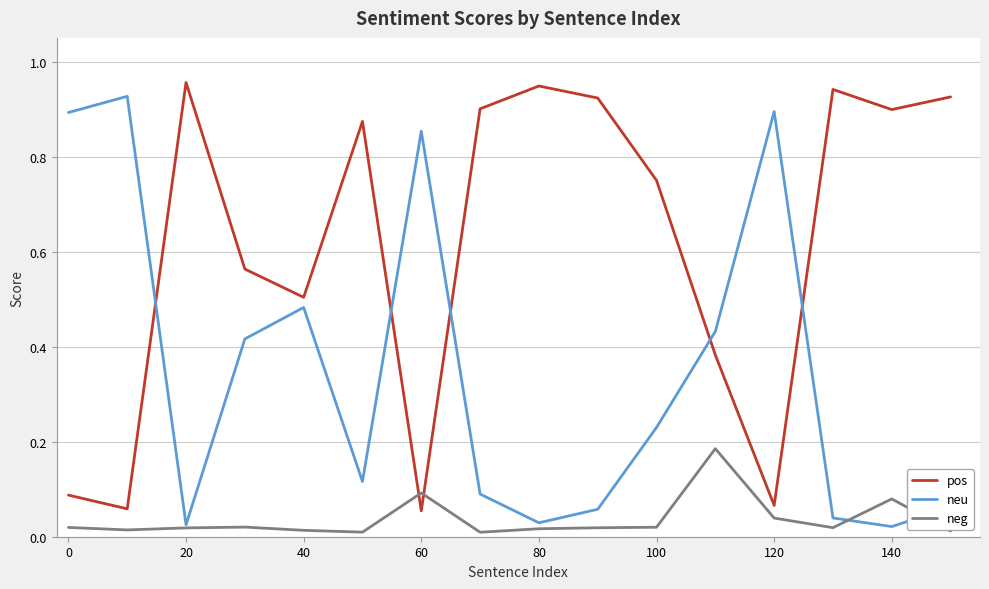

Which series has the largest total across all categories?

pos